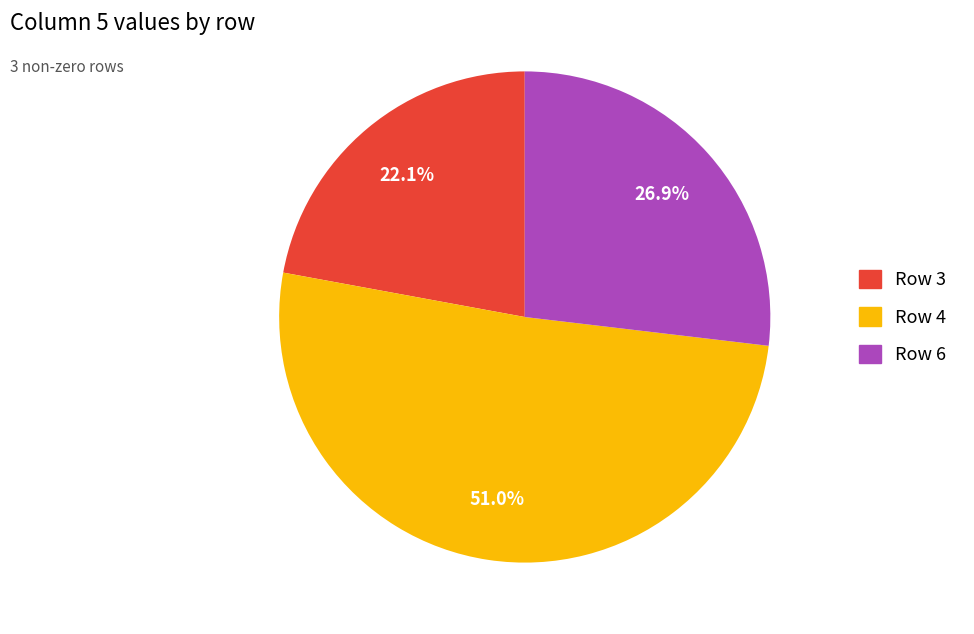

Does any single category account for the majority?

Yes